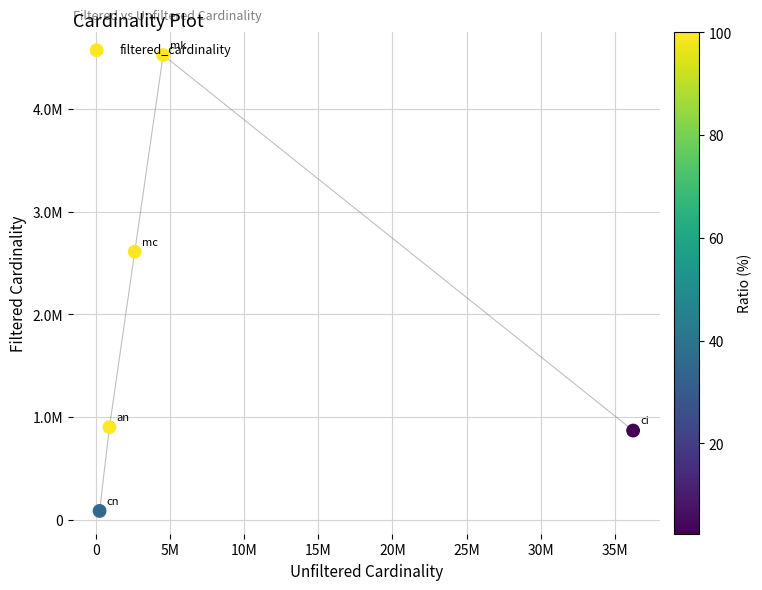

Between 10M and 0, which is larger?

10M